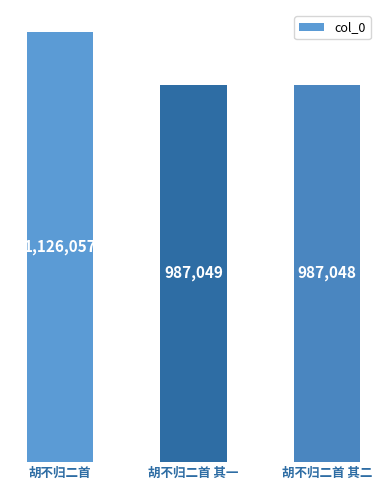

Are the bars horizontal?

No